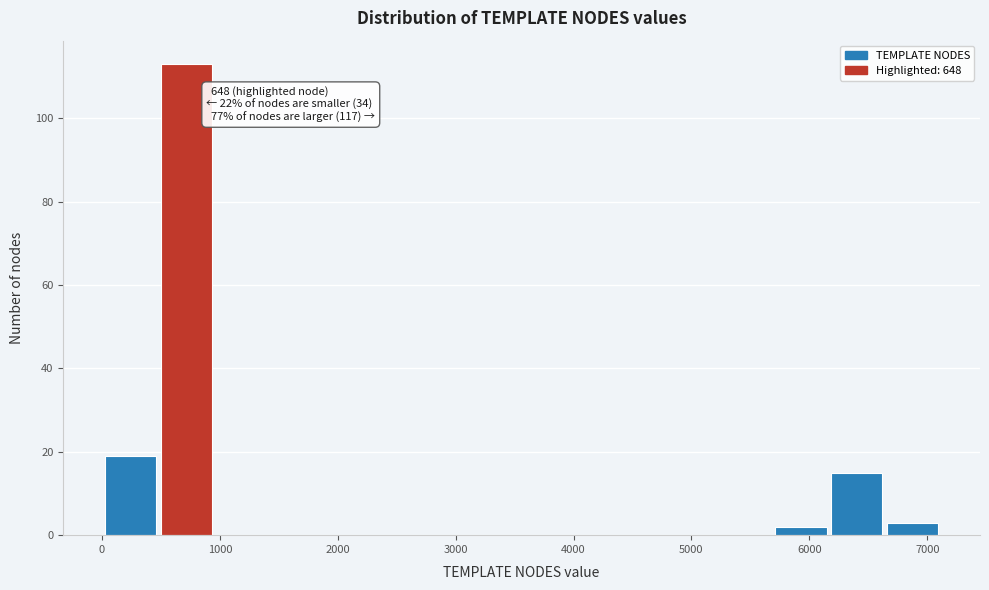

Which range on the x-axis has the tallest bar?

500 to 1000